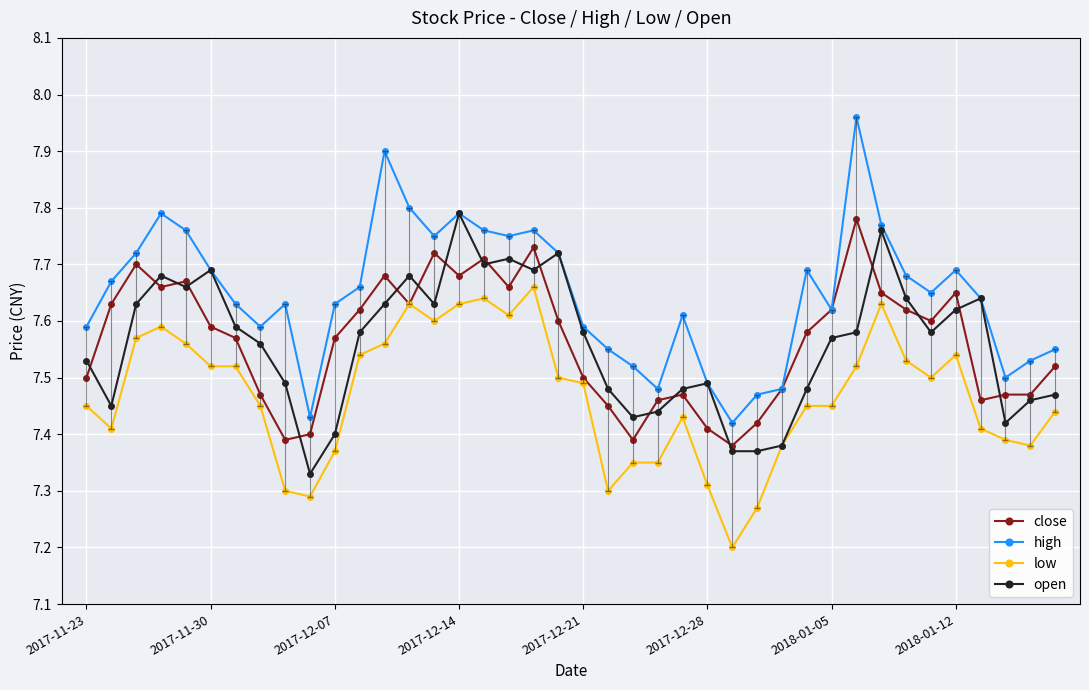

At how many categories does at least one series exceed 7?

40